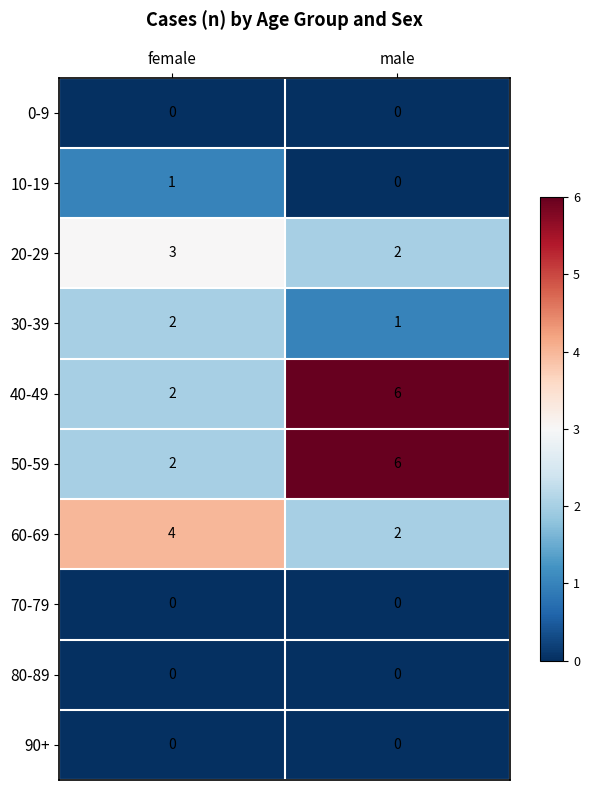

What is the difference between the maximum and minimum values in the 40-49 series?

4